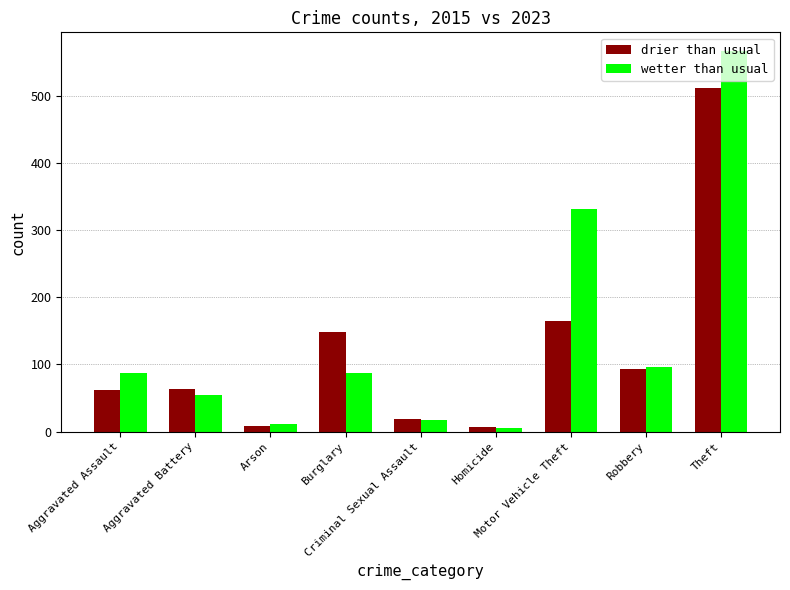

Which series has the largest range (max minus min)?

wetter than usual